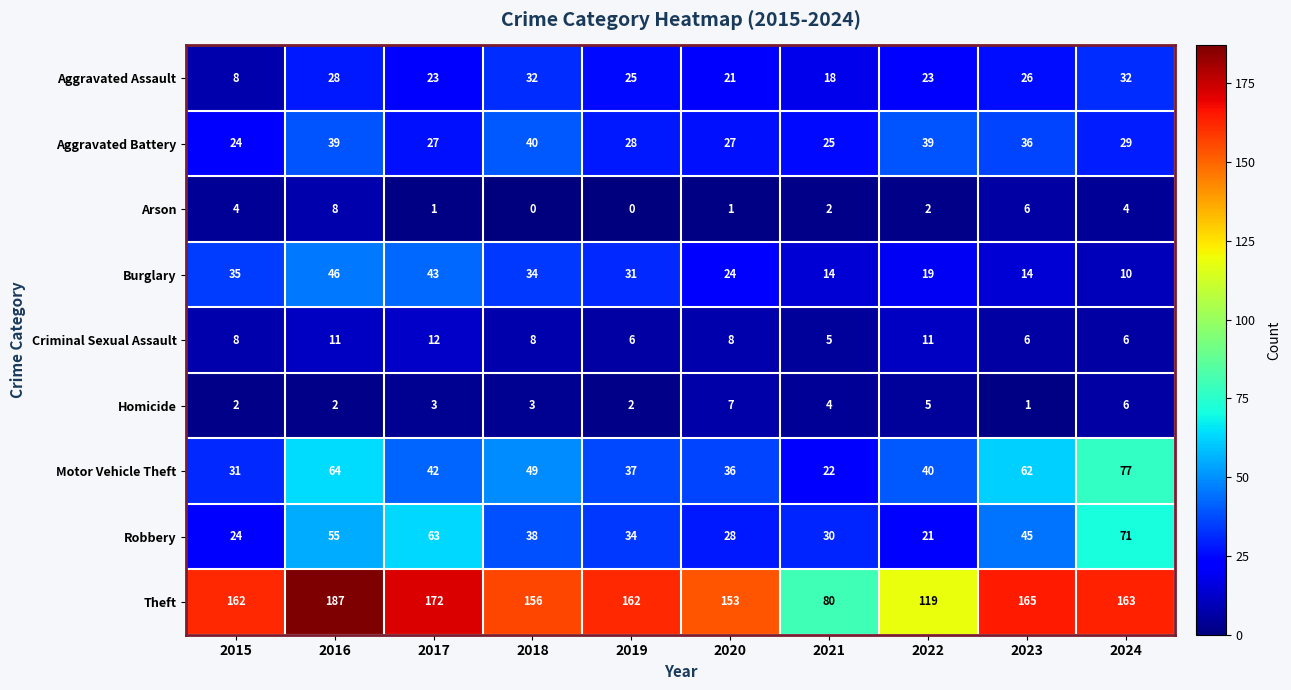

The value of Homicide at 2023 is 0. True or false?

False